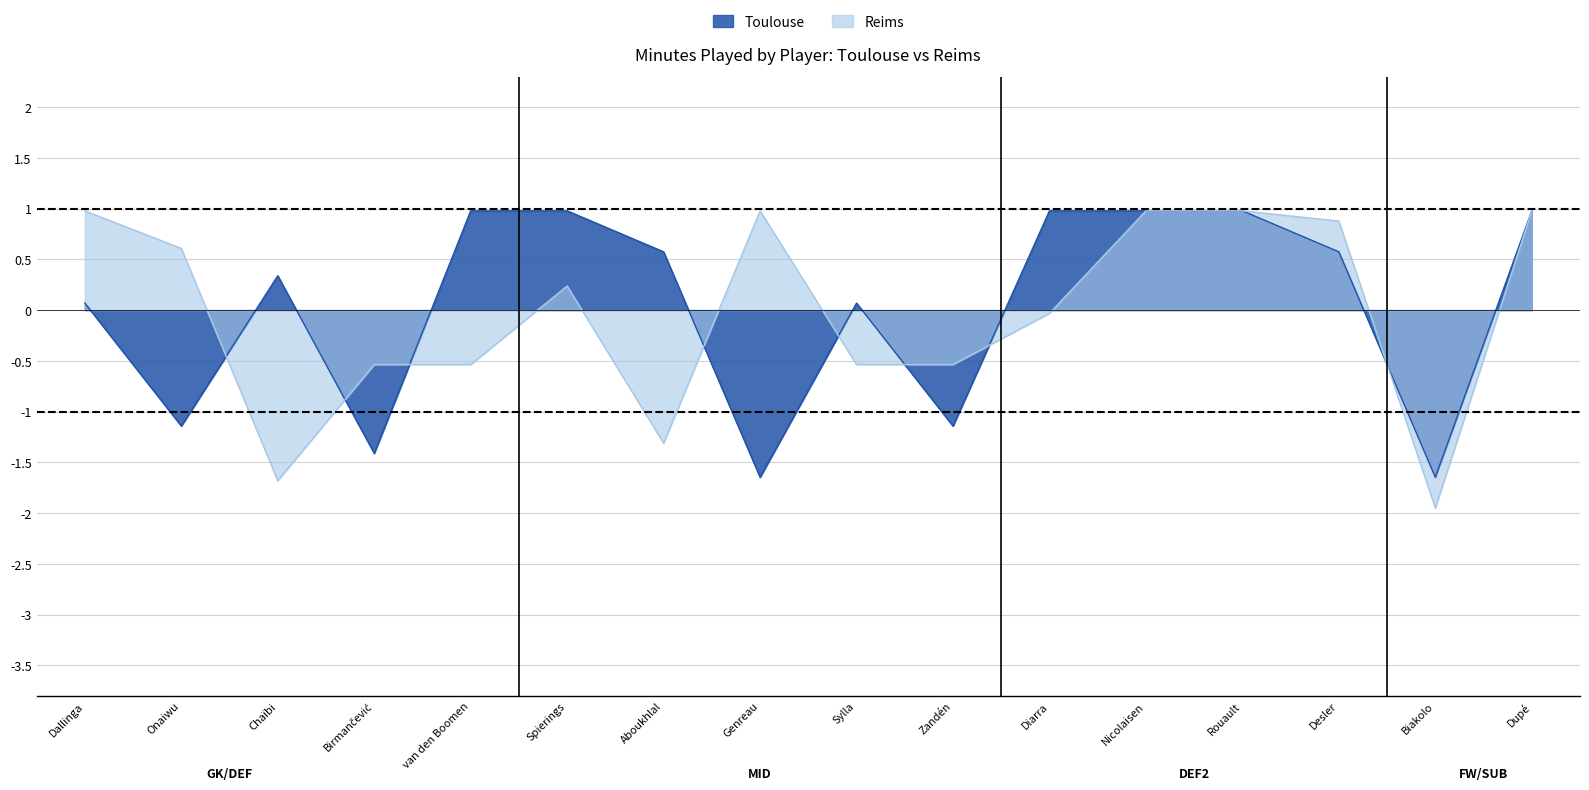

Reading left to right, what are all the values shown in this chart?

Toulouse: 0.1	-1.1	0.3	-1.4	1.0	1.0	0.6	-1.6	0.1	-1.1	1.0	1.0	1.0	0.6	-1.6	1.0
Reims: 1.0	0.6	-1.7	-0.5	-0.5	0.2	-1.3	1.0	-0.5	-0.5	-0.0	1.0	1.0	0.9	-1.9	1.0